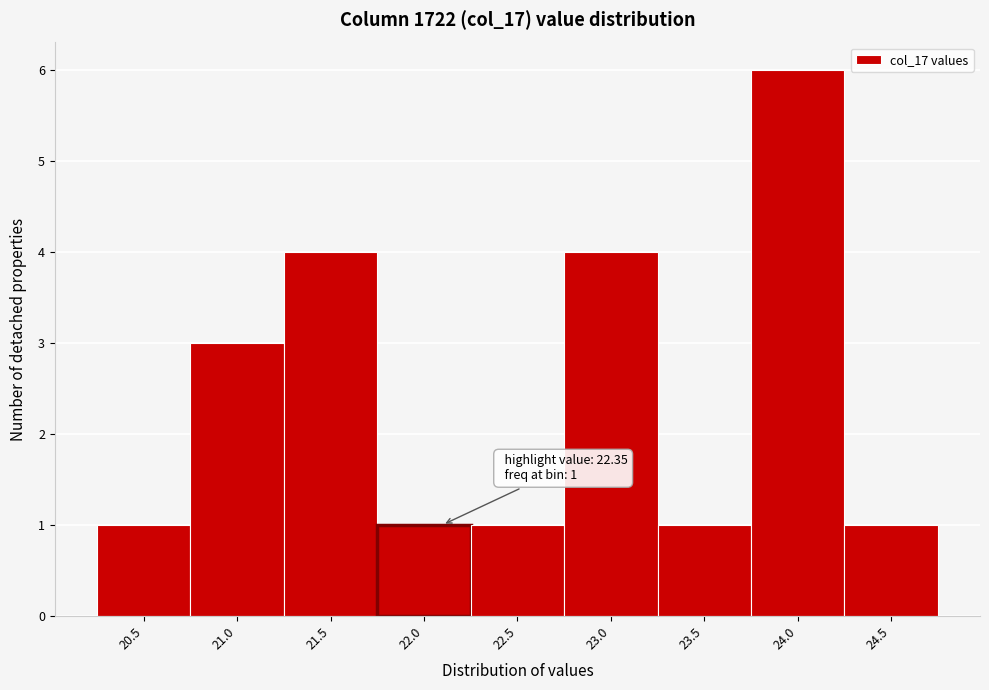

Reading left to right, list all the values displayed in this chart.

20.5=1	21.0=3	21.5=4	22.0=1	22.5=1	23.0=4	23.5=1	24.0=6	24.5=1